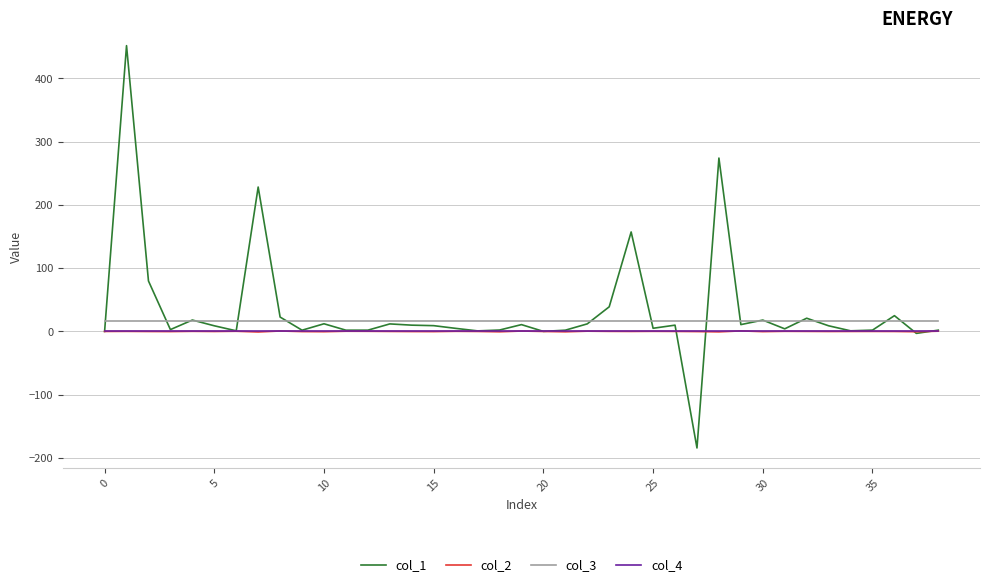

What is the minimum value for col_3?

16.0